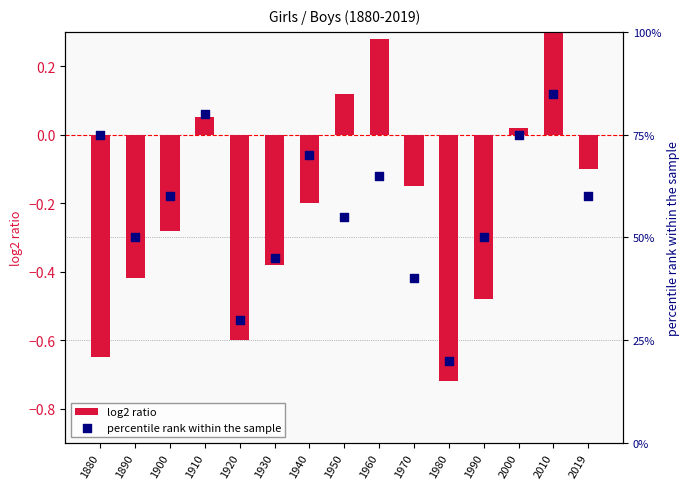

Which series has the largest total across all categories?

percentile rank within the sample